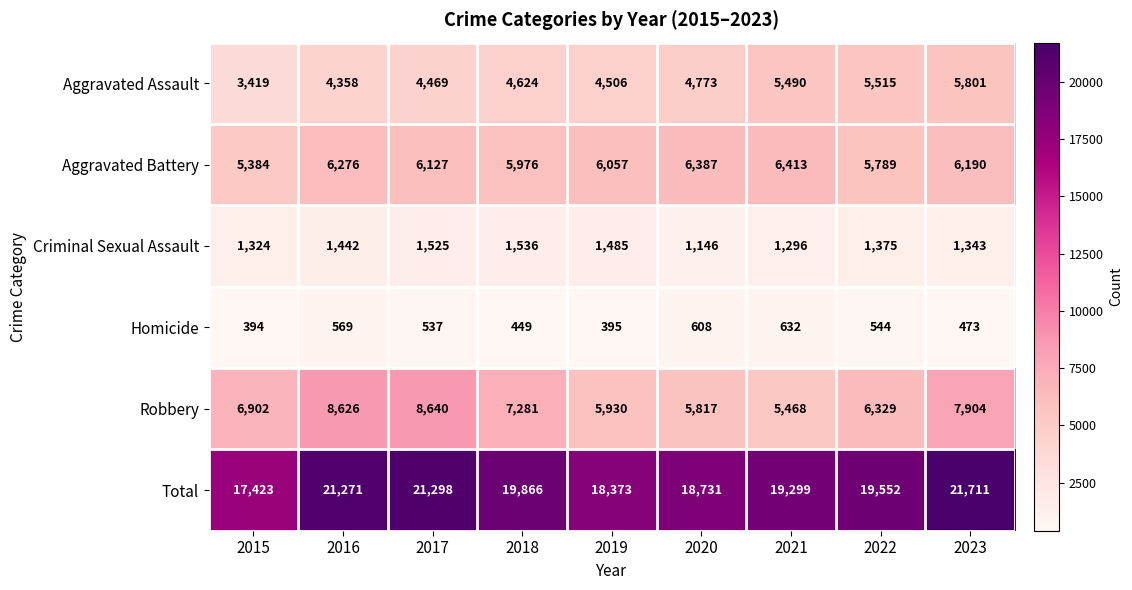

Is the value of Aggravated Assault at 2015 greater than the value of Criminal Sexual Assault at 2021?

Yes